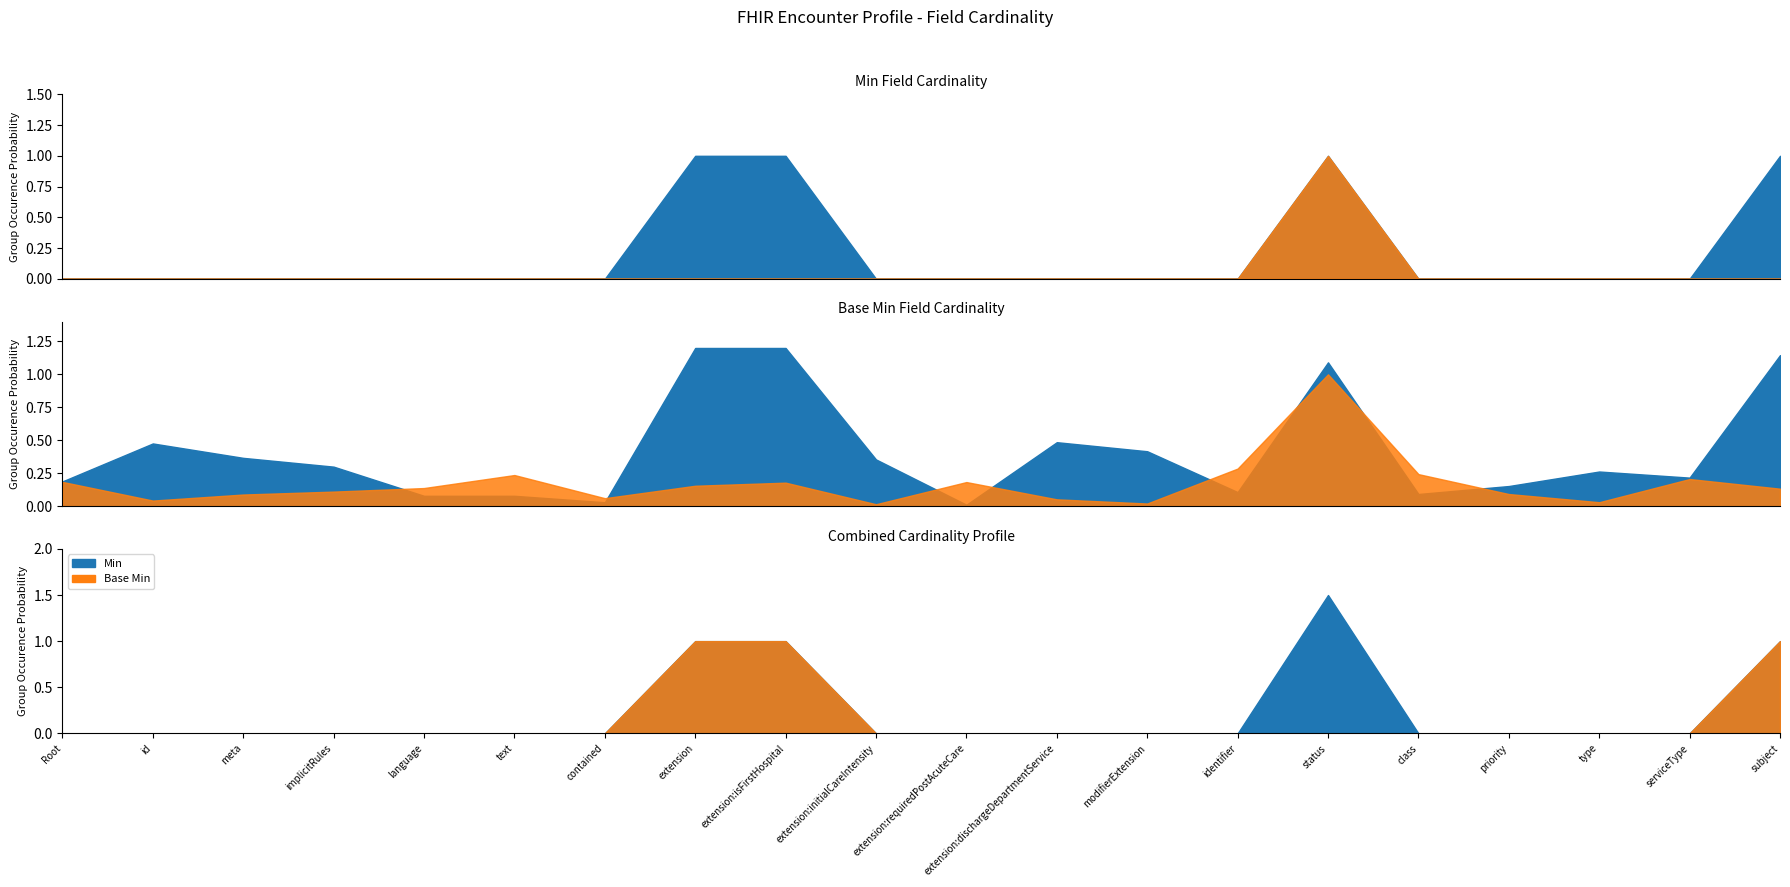

Reading right to left, extract all data points from this chart.

Min: Encounter.subject=1	Encounter.serviceType=0	Encounter.type=0	Encounter.priority=0	Encounter.class=0	Encounter.status=1	Encounter.identifier=0	Encounter.modifierExtension=0	Encounter.extension:dischargeDepartmentService=0	Encounter.extension:requiredPostAcuteCare=0	Encounter.extension:initialCareIntensity=0	Encounter.extension:isFirstHospital=1	Encounter.extension=1	Encounter.contained=0	Encounter.text=0	Encounter.language=0	Encounter.implicitRules=0	Encounter.meta=0	Encounter.id=0	Encounter=0
Base Min: Encounter.subject=0	Encounter.serviceType=0	Encounter.type=0	Encounter.priority=0	Encounter.class=0	Encounter.status=1	Encounter.identifier=0	Encounter.modifierExtension=0	Encounter.extension:dischargeDepartmentService=0	Encounter.extension:requiredPostAcuteCare=0	Encounter.extension:initialCareIntensity=0	Encounter.extension:isFirstHospital=0	Encounter.extension=0	Encounter.contained=0	Encounter.text=0	Encounter.language=0	Encounter.implicitRules=0	Encounter.meta=0	Encounter.id=0	Encounter=0